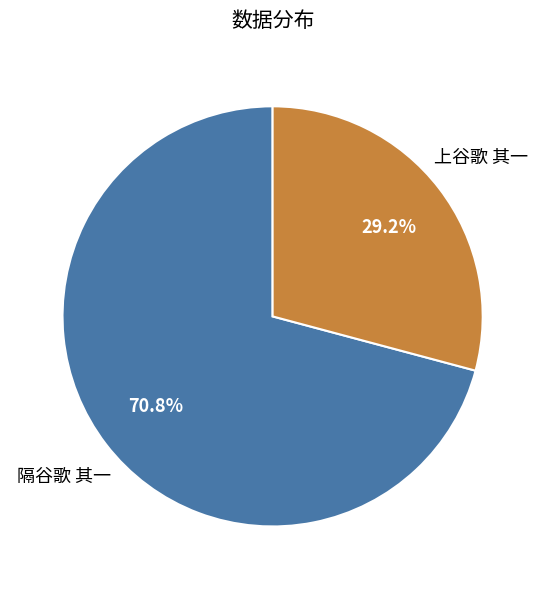

True or false: 上谷歌 其一 accounts for 29% of the total.

True